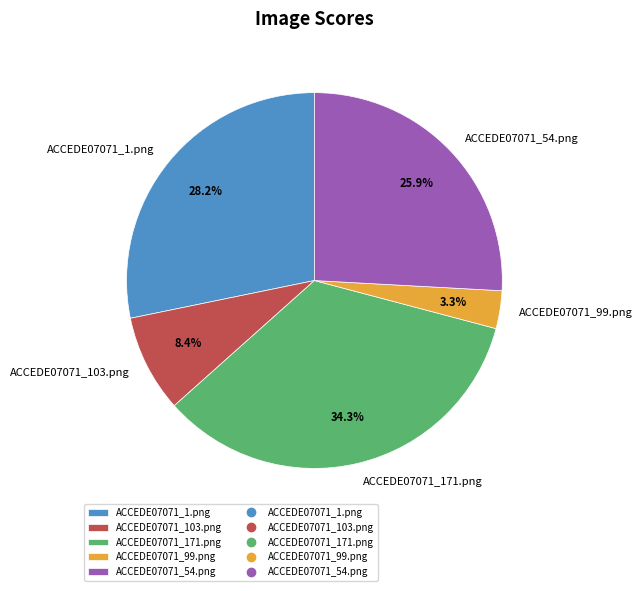

Between ACCEDE07071_171.png and ACCEDE07071_1.png, which is larger?

ACCEDE07071_171.png